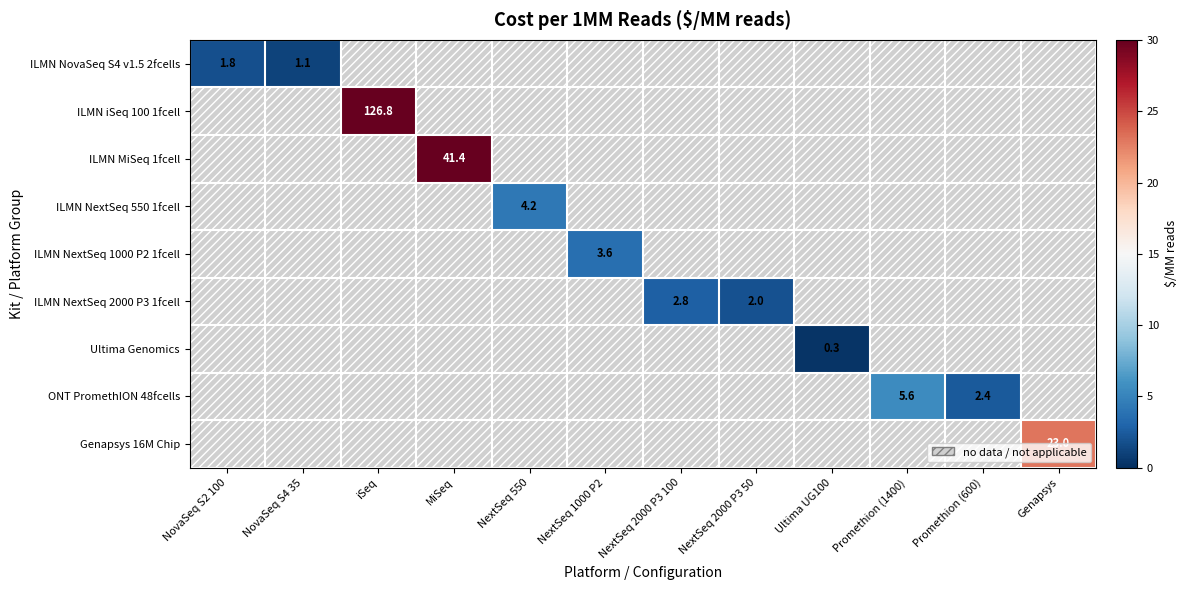

At which label does ILMN NovaSeq S4 v1.5 2fcells reach its peak?

NovaSeq S2 100